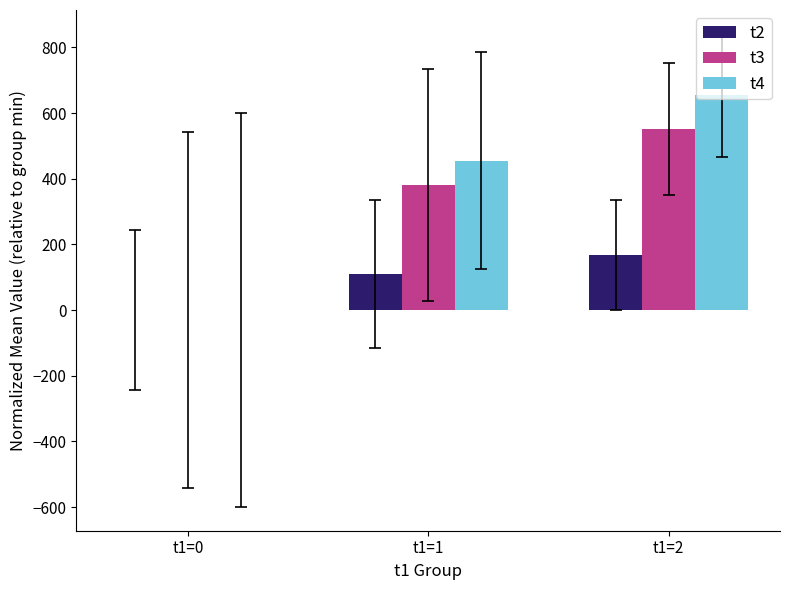

Count the number of categories in the chart.

3